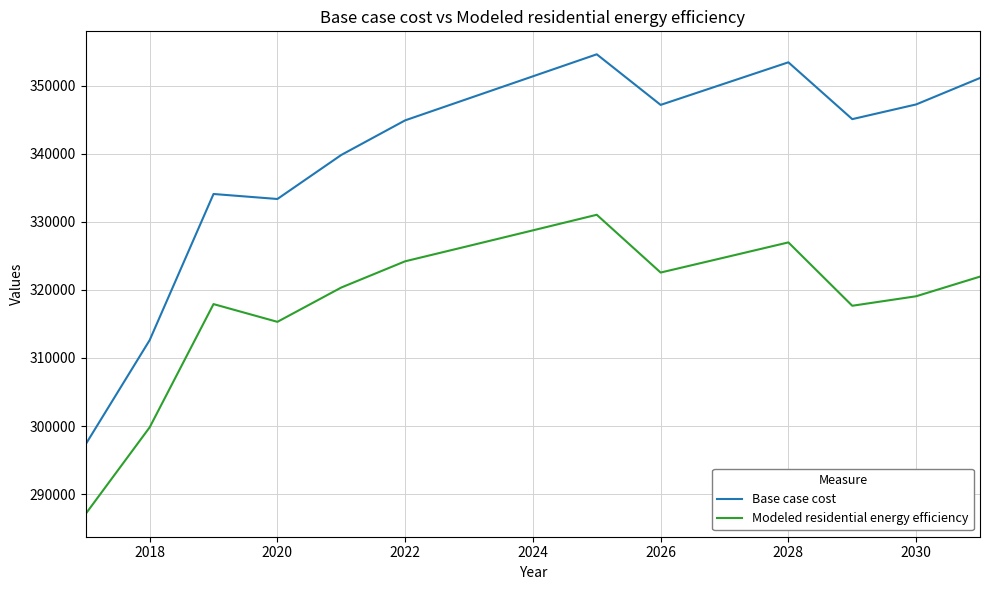

True or false: Modeled residential energy efficiency and Base case cost cross at least once.

False